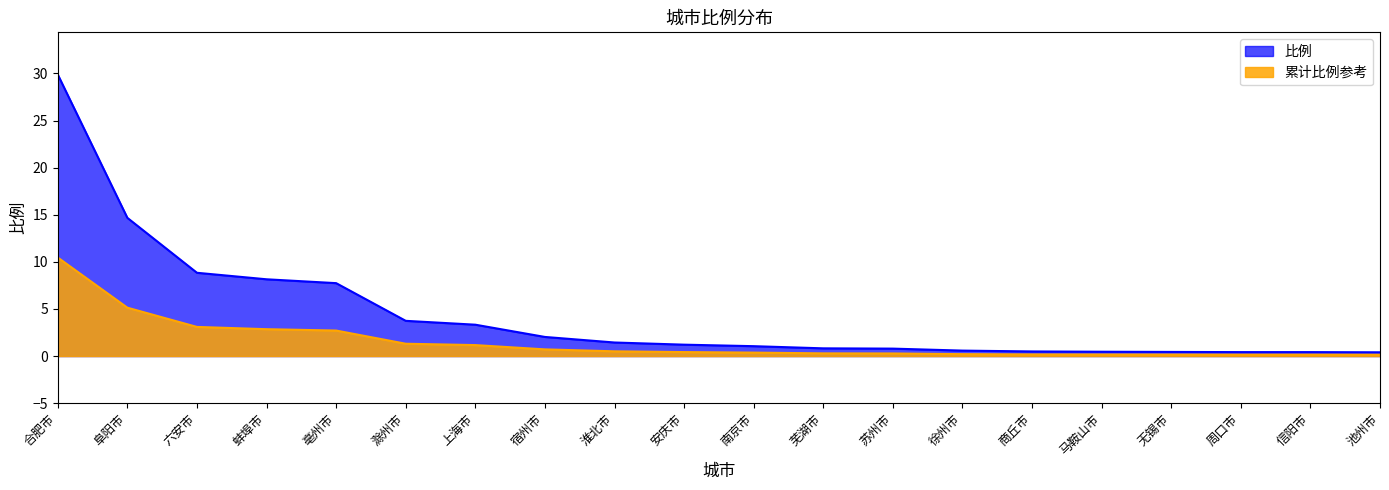

Count the number of categories in the chart.

20